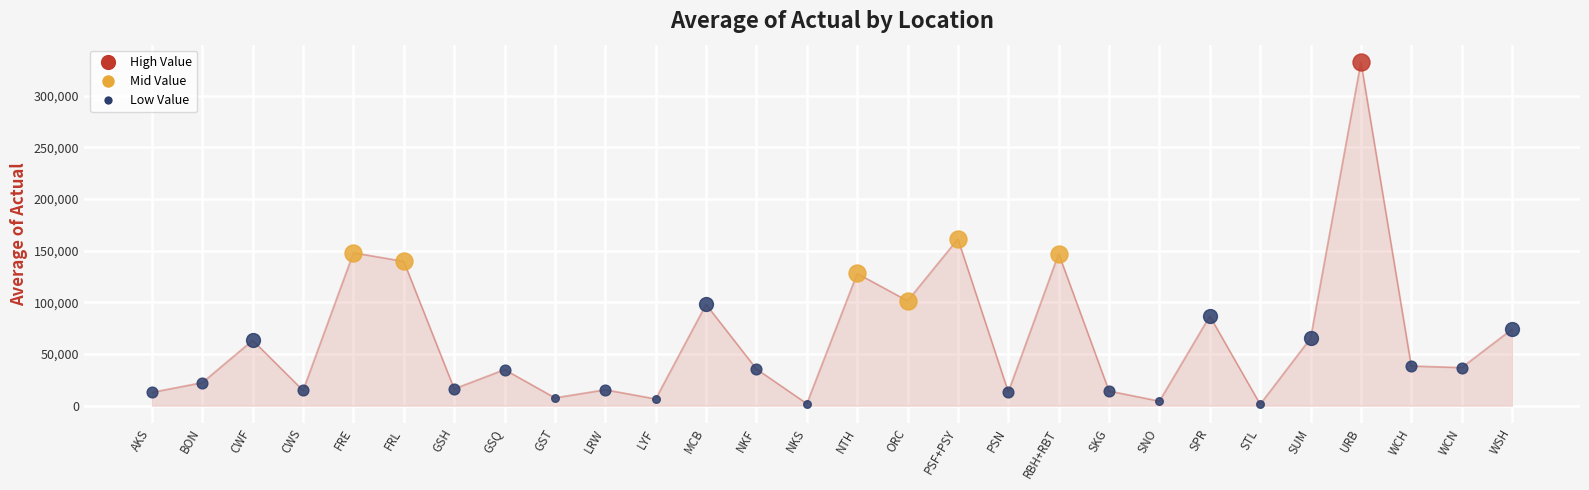

Approximately how many times larger is the value at URB compared to WCH?

8.7